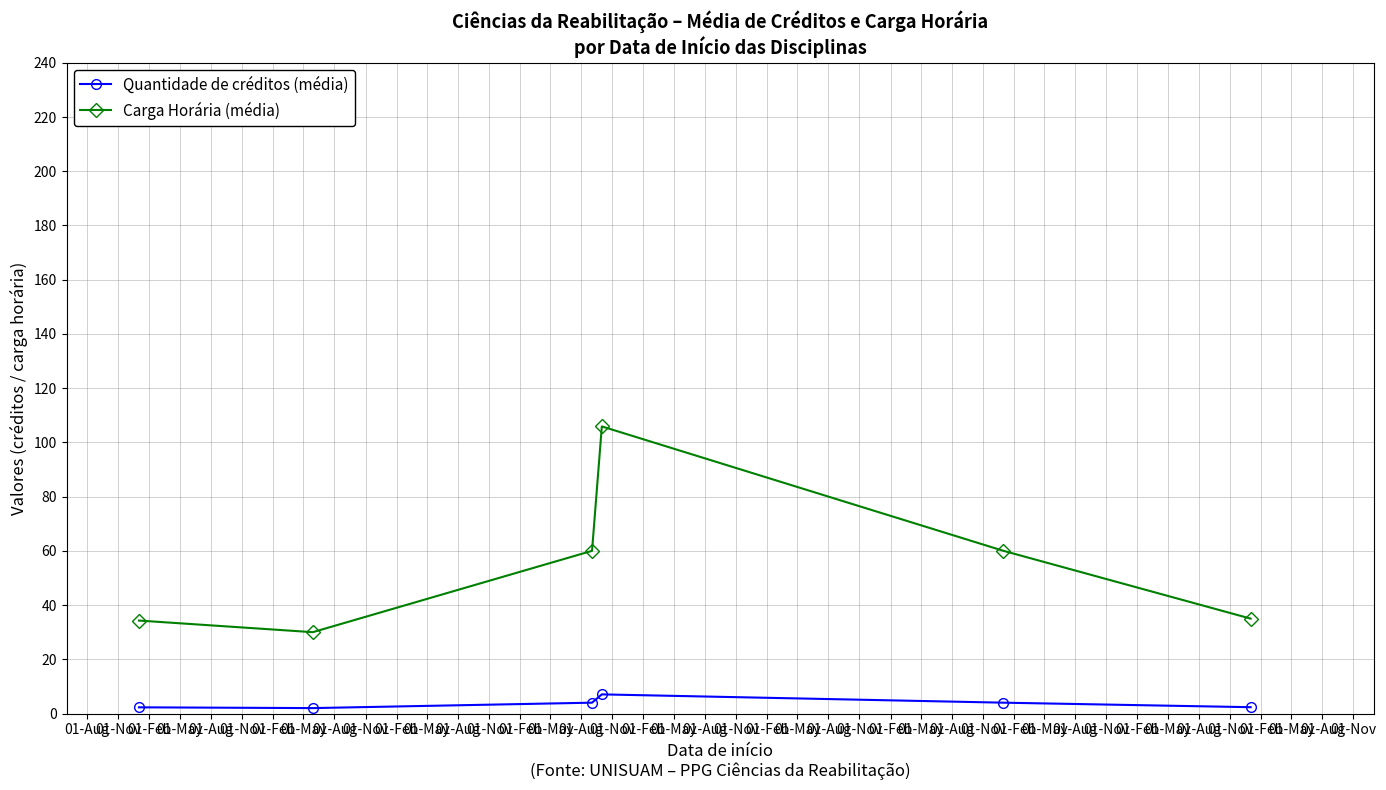

Which series has the largest total across all categories?

Carga Horária (média)